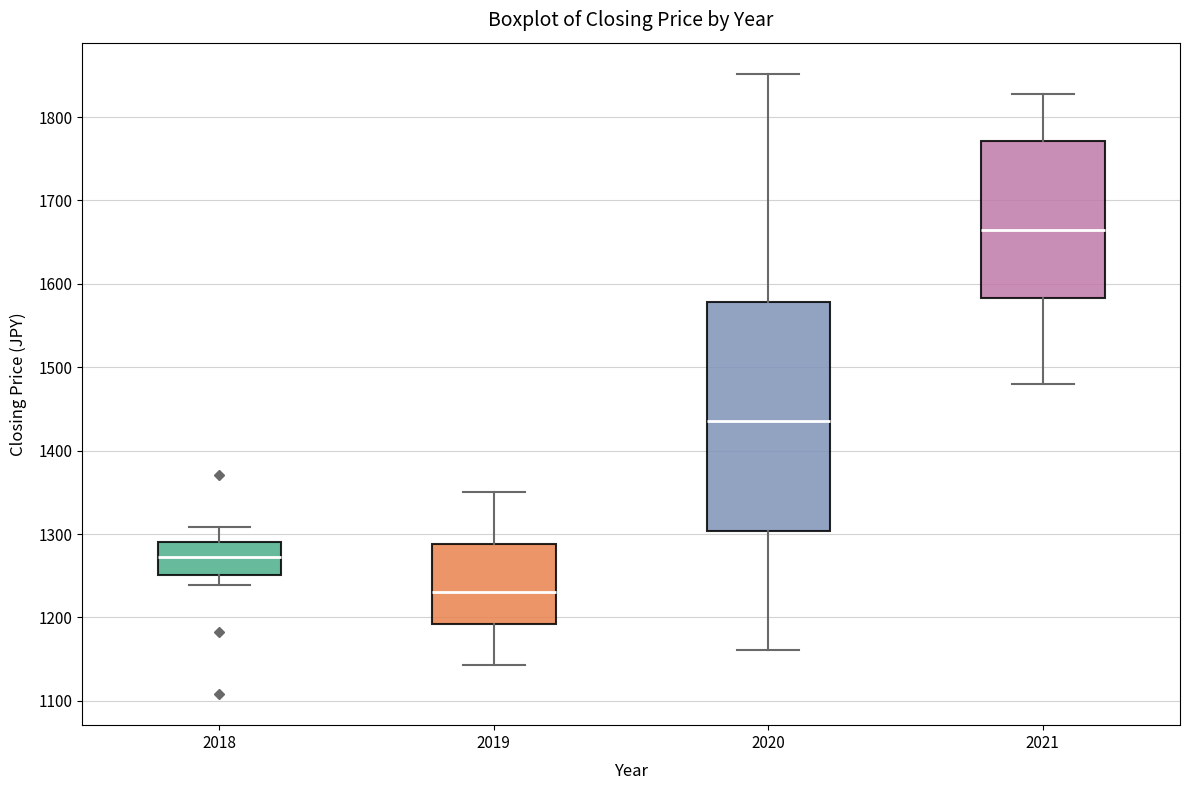

Reading left to right, read every box against the y-axis: the position of its median line, the range the box covers, and the ends of its whiskers. The values are not printed on the chart, so give them approximately, as read against the axis.

2018: median 1270, box 1250 to 1290, whiskers 1240 to 1310
2019: median 1230, box 1190 to 1290, whiskers 1140 to 1350
2020: median 1440, box 1300 to 1580, whiskers 1160 to 1850
2021: median 1670, box 1580 to 1770, whiskers 1480 to 1830